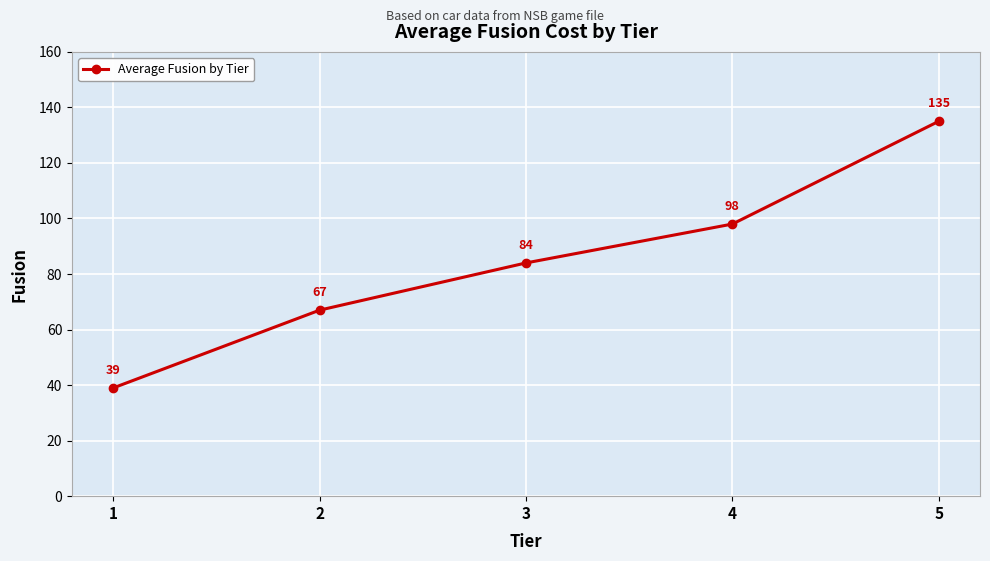

Between 1 and 3, which is larger?

3